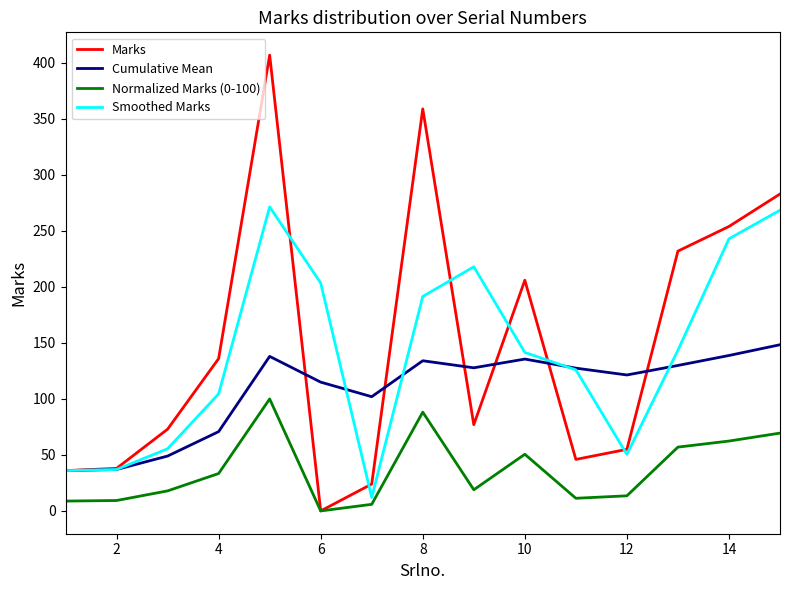

Does the chart have visible grid lines?

No